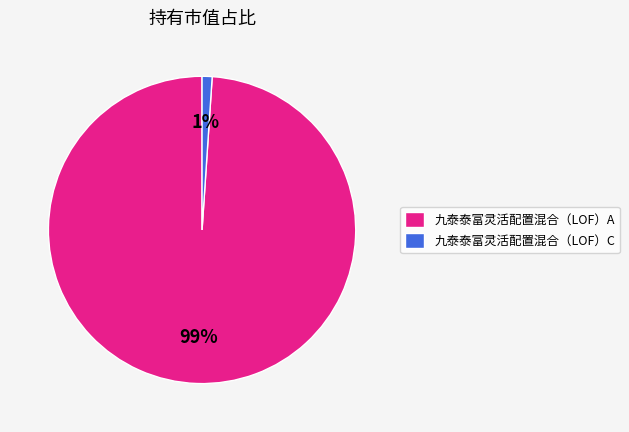

To the nearest percent, what portion does 九泰泰富灵活配置混合（LOF）A represent?

99%